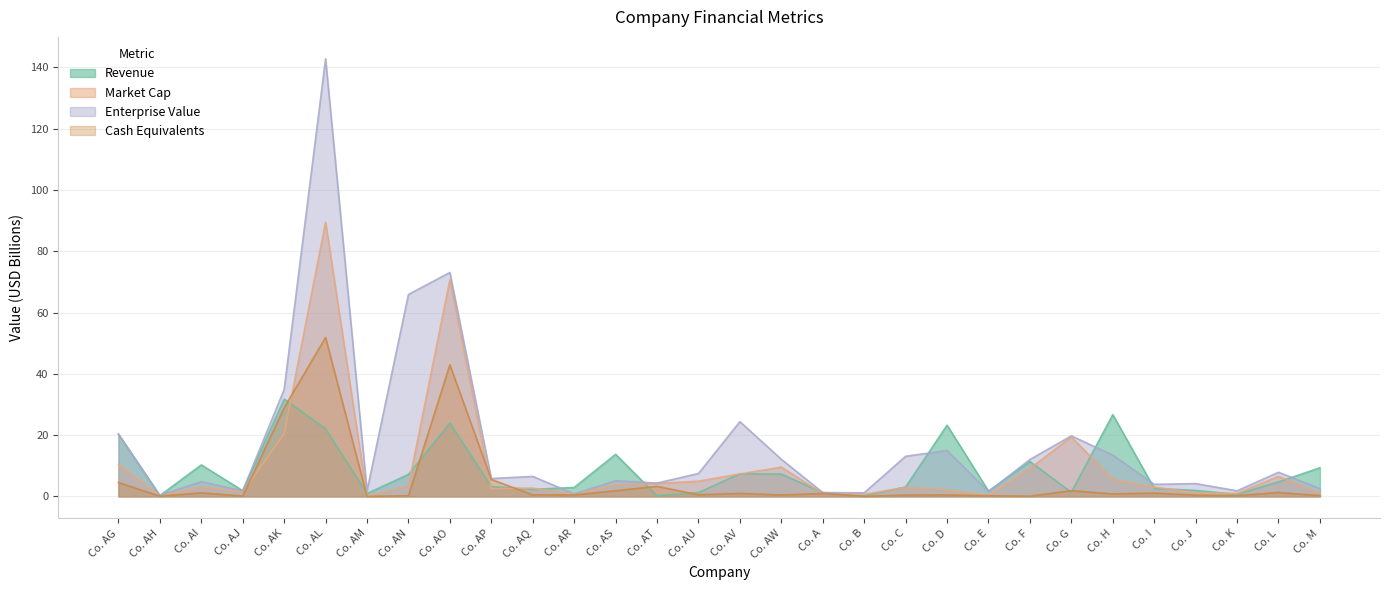

Which series has the largest total across all categories?

Enterprise Value